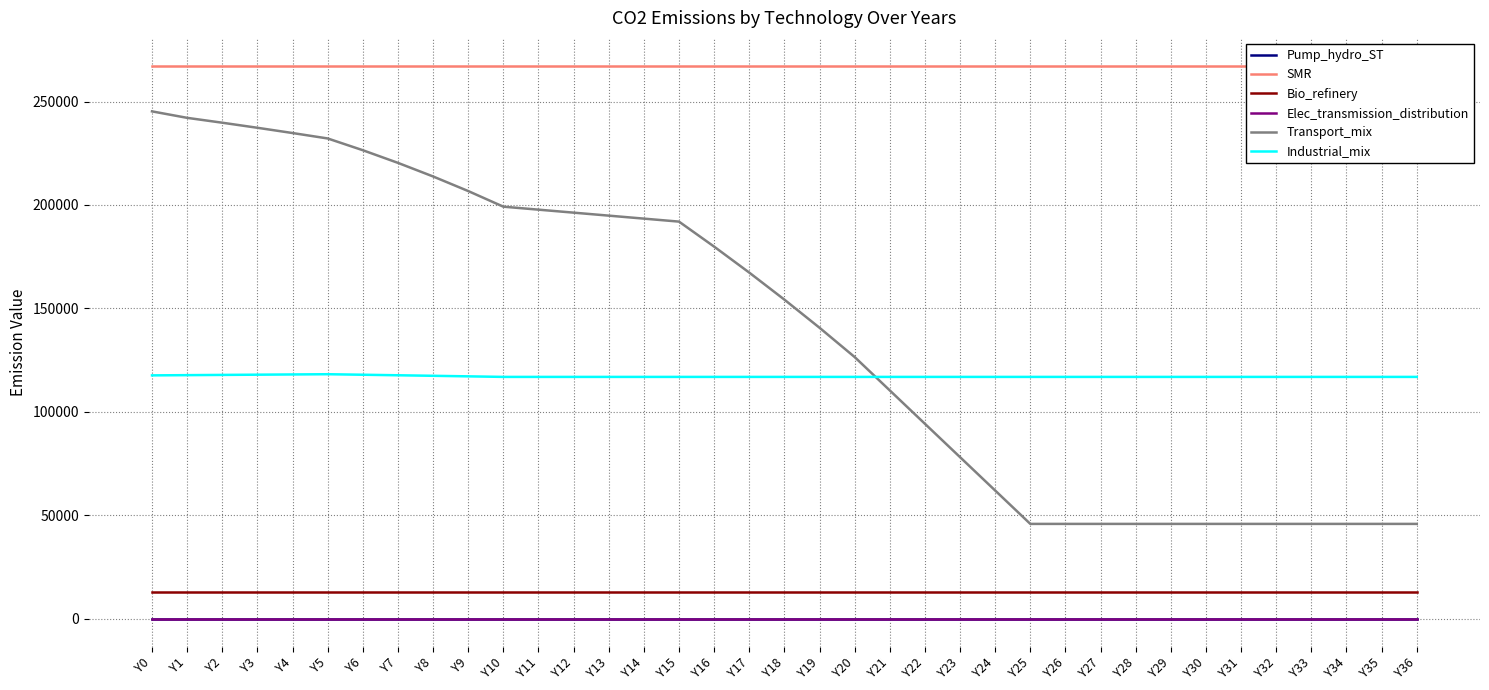

List the series in order of their peak value, highest first.

SMR, Transport_mix, Industrial_mix, Bio_refinery, Pump_hydro_ST, Elec_transmission_distribution